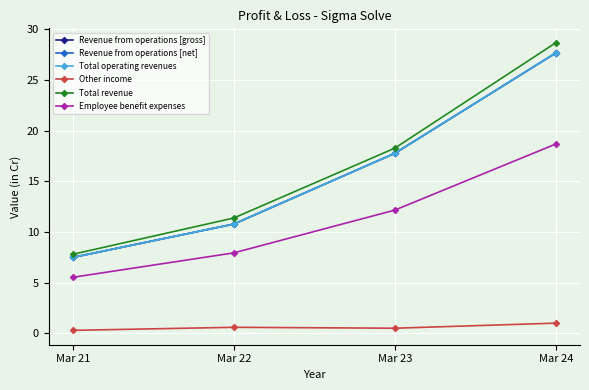

Between Mar 21 and Mar 22, which is larger?

Mar 22